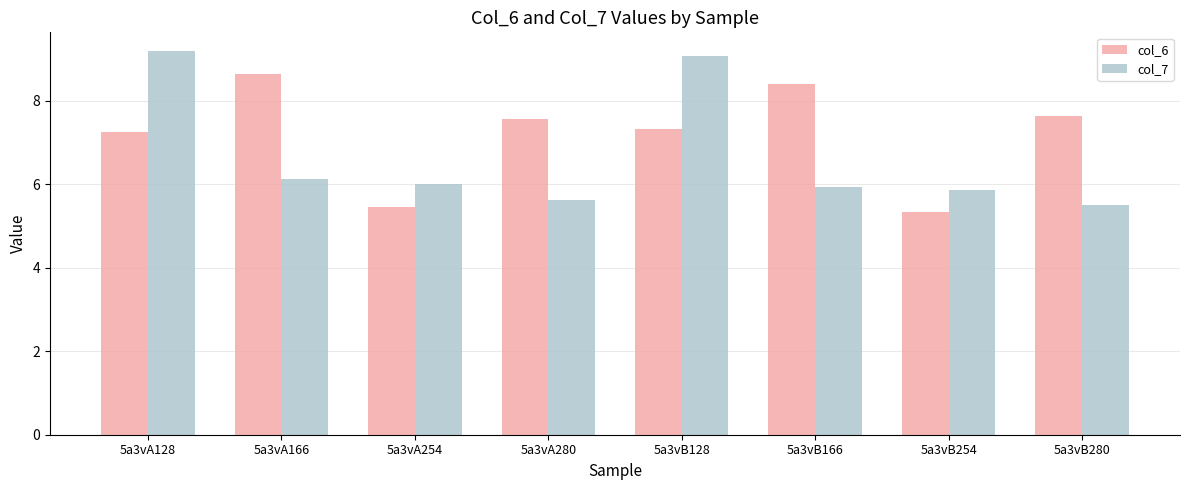

What is the value of the col_7 bar at the 5th from the left?

9.1